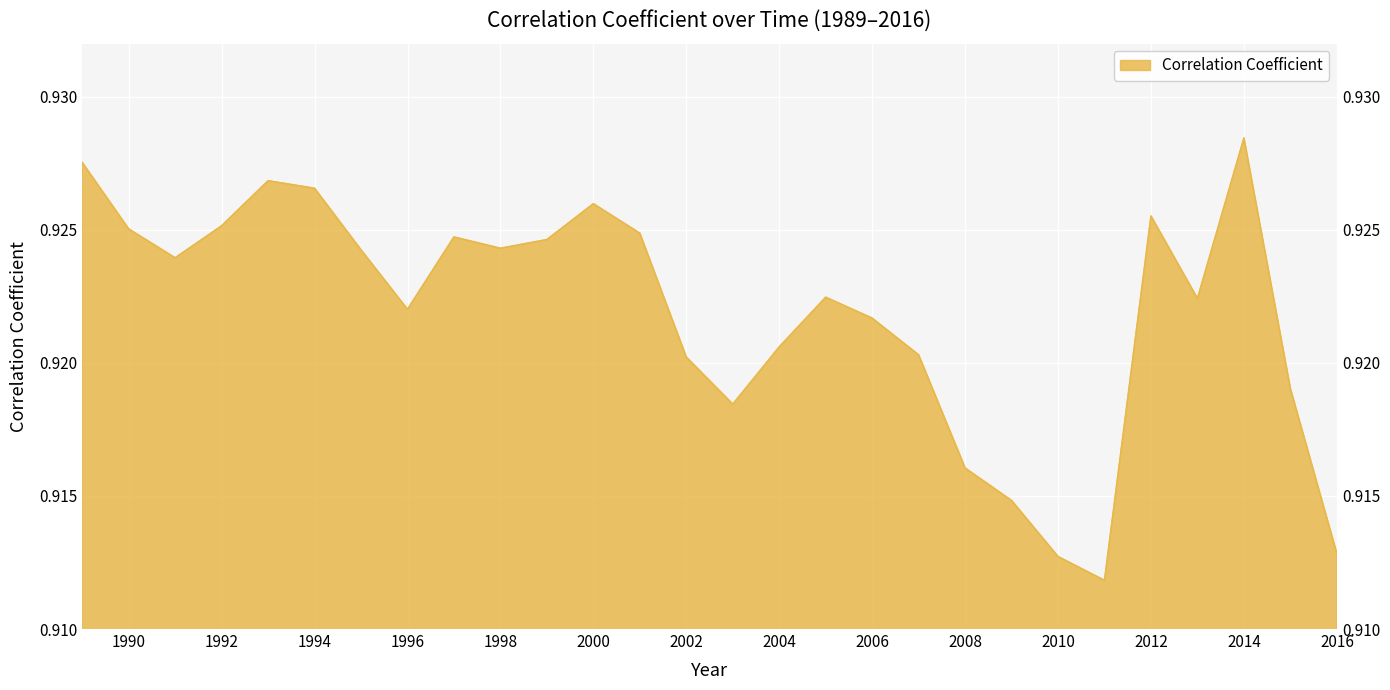

What is the value of the 7th point from the left?

0.9